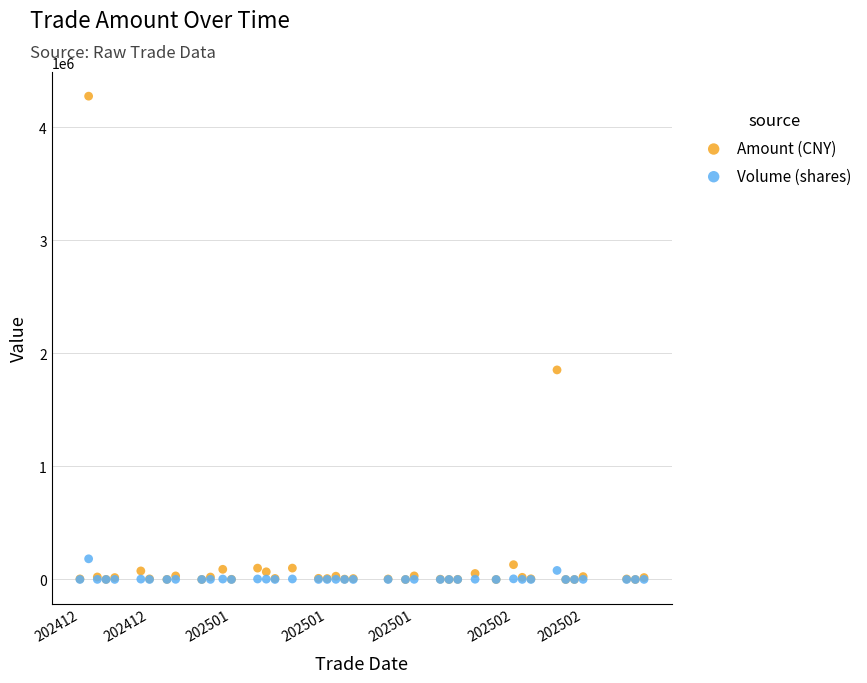

Which series has the widest spread of Y values?

Amount (CNY)